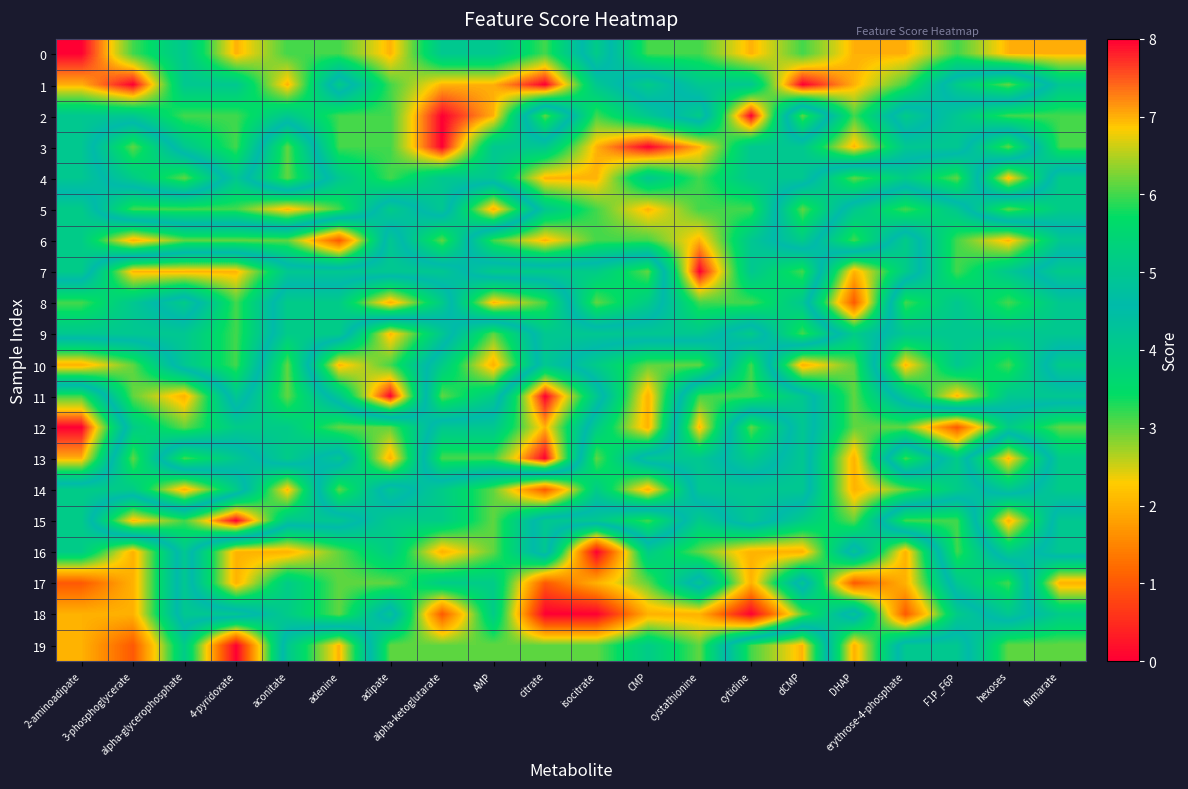

Rank the series by their maximum value, from lowest to highest.

18, 16, 17, 4, 5, 6, 8, 9, 10, 14, 19, 0, 1, 2, 3, 7, 11, 12, 13, 15